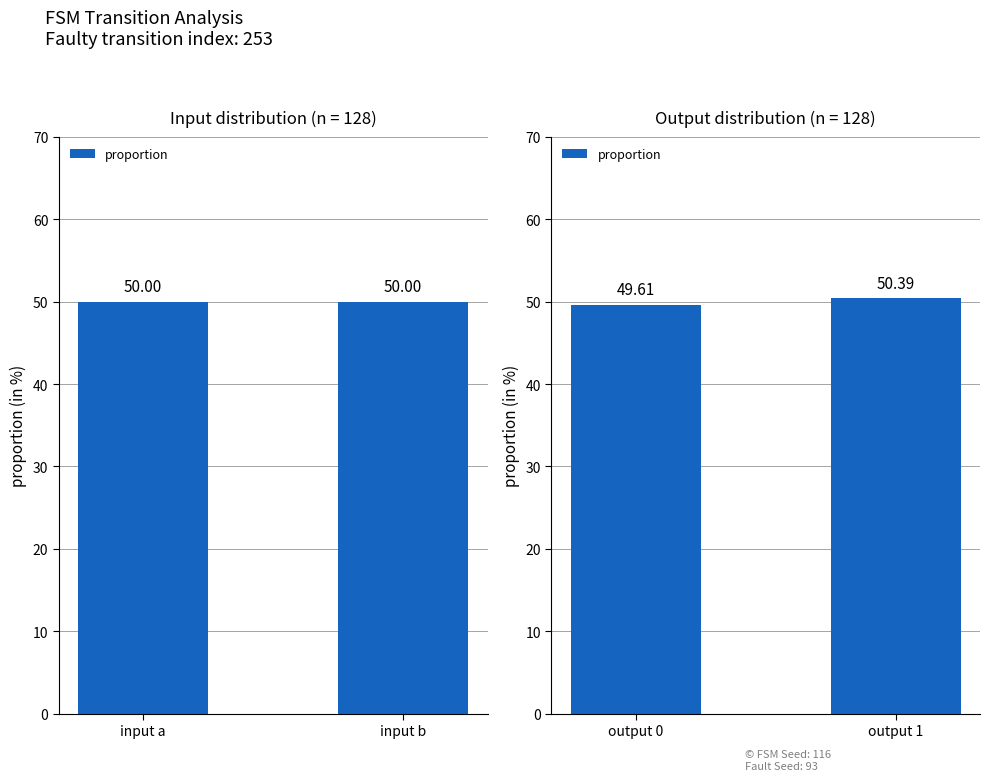

Between output 1 and output 0, which is larger?

output 1